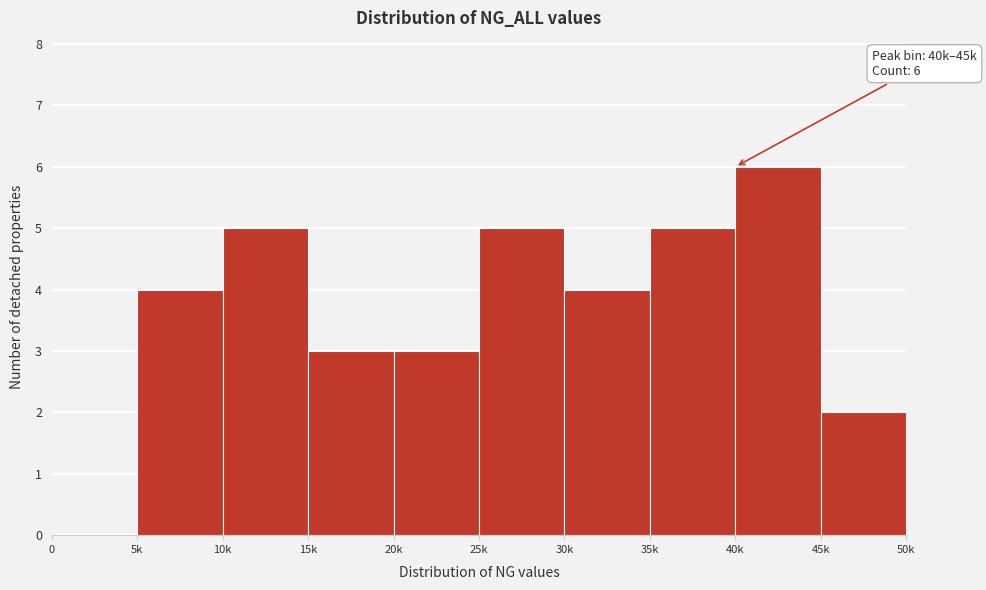

Reading left to right, list all the values displayed in this chart.

0=0	5k=4	10k=5	15k=3	20k=3	25k=5	30k=4	35k=5	40k=6	45k=2